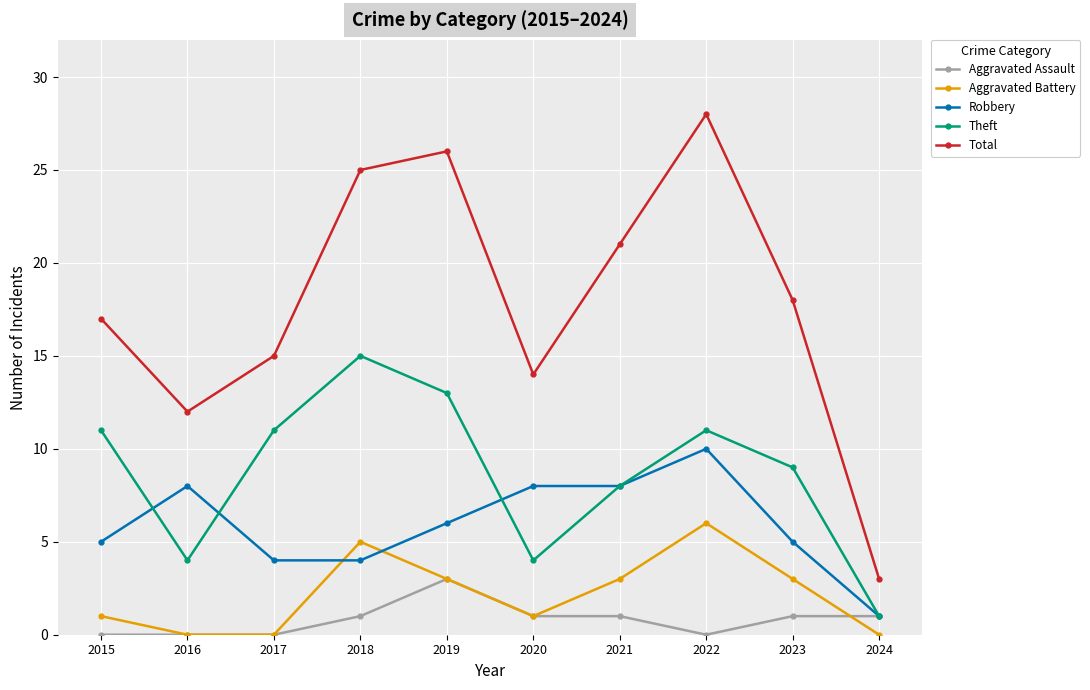

Is it true that Total equals 14 at 2018?

False